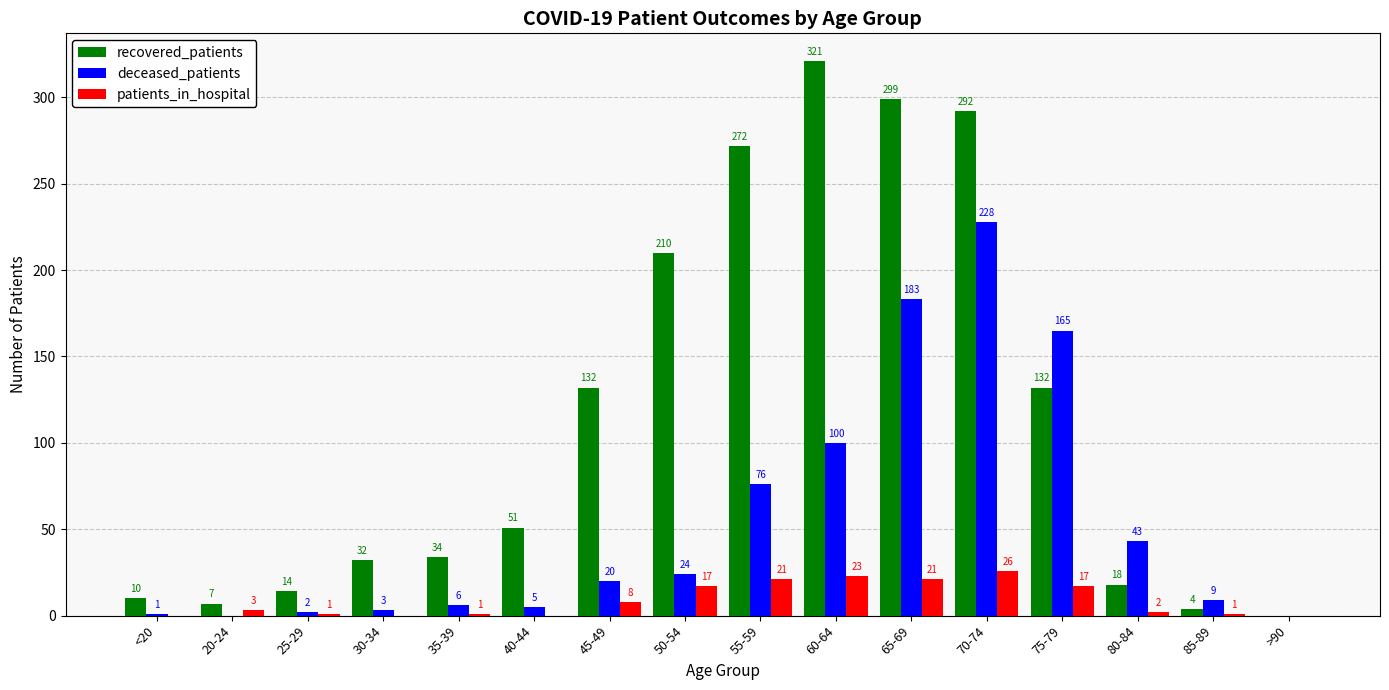

Is it true that deceased_patients equals 165 at 75-79?

True